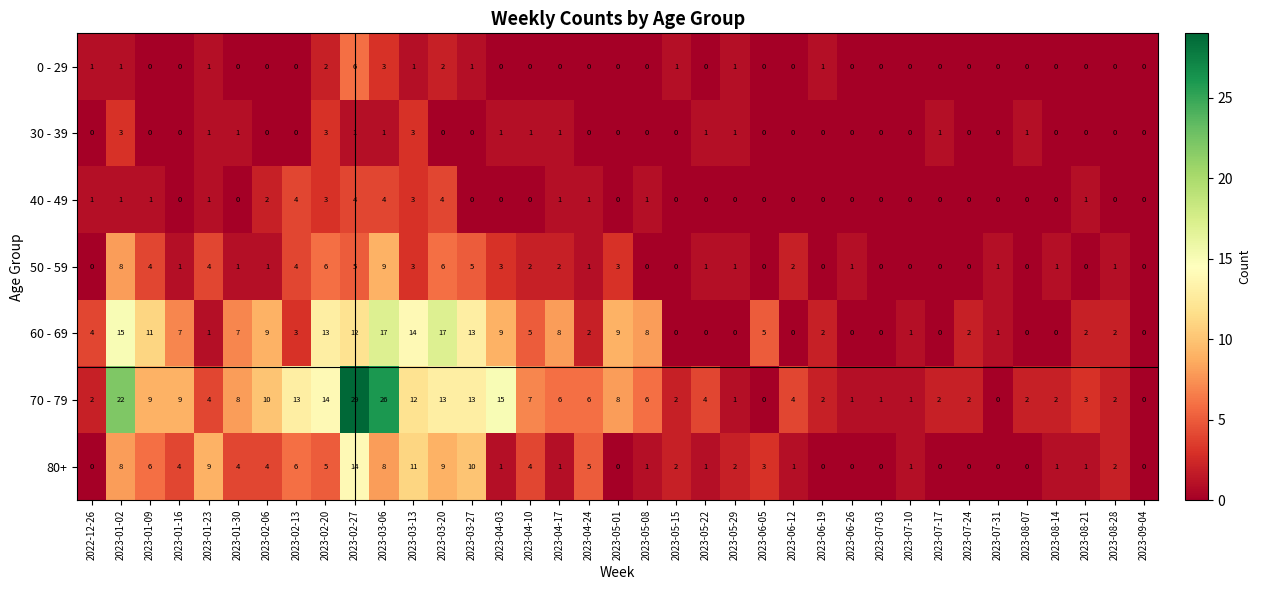

What is the average value of the 60 - 69 series?

5